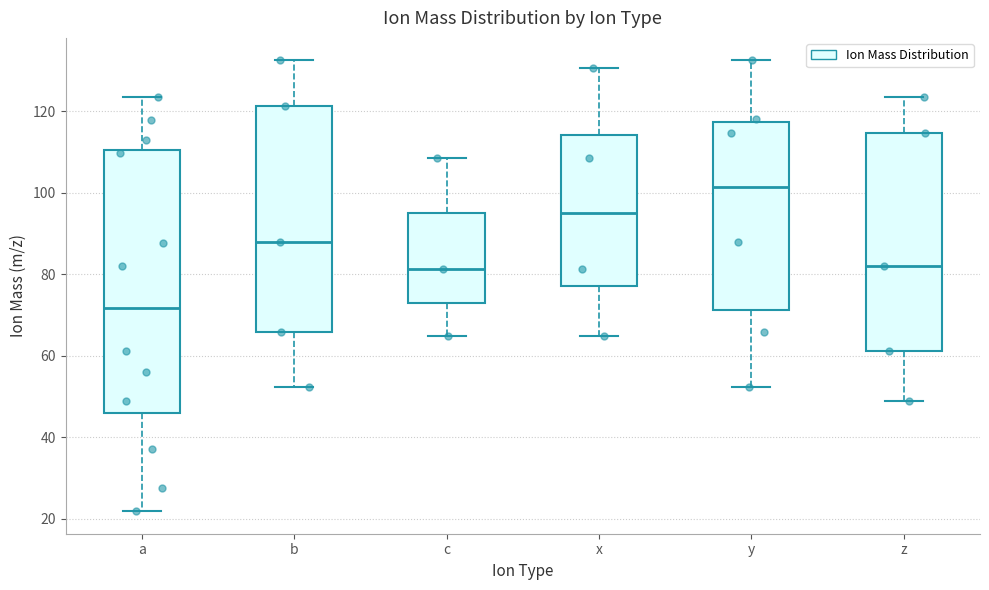

Which box has the highest median line?

y